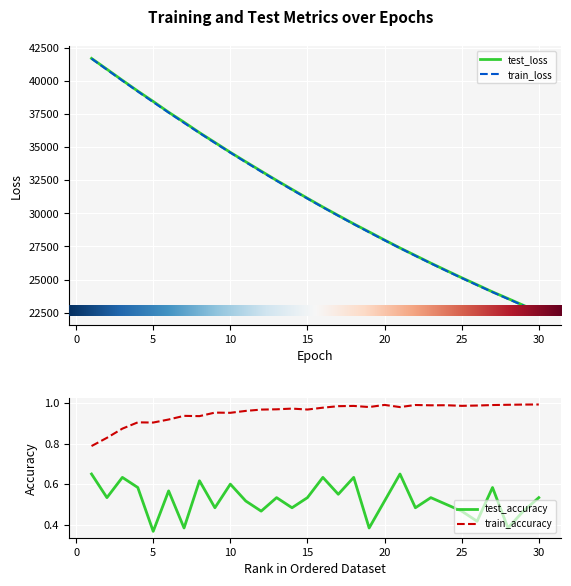

What is the sum of the train_loss values at 25 and 11?

58976.9